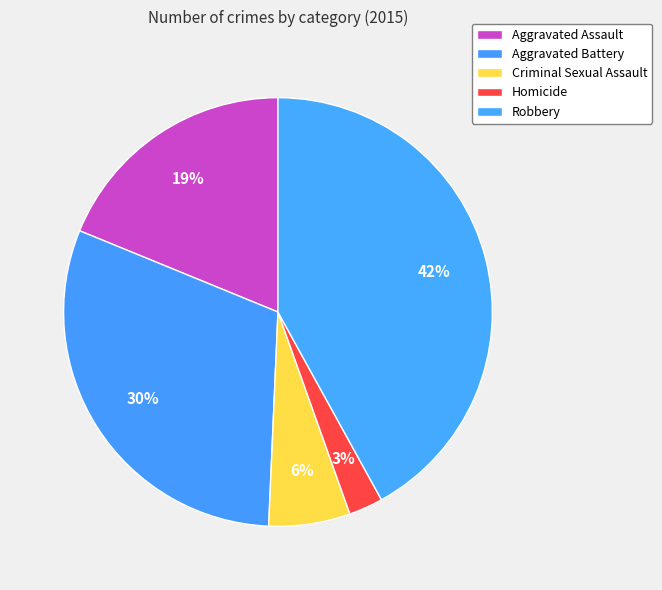

How many slices are in this pie chart?

5